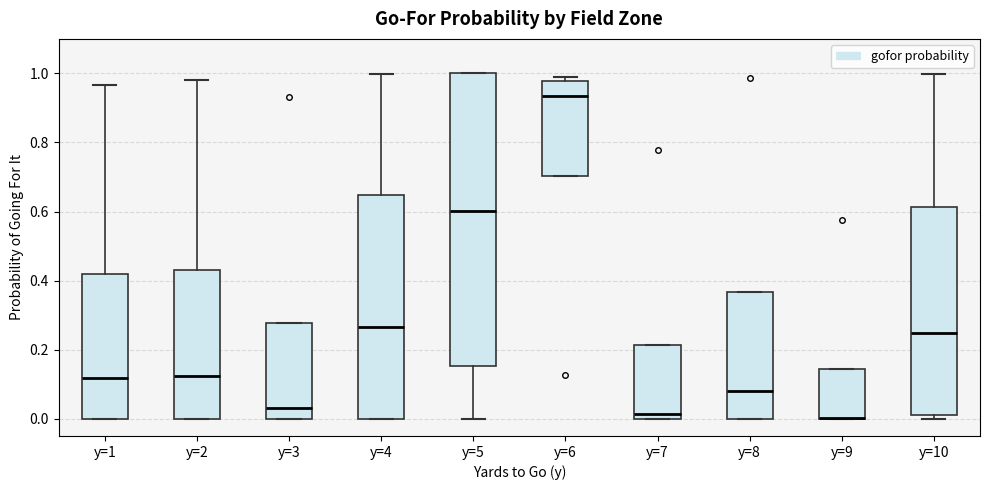

Comparing the boxes themselves (not the whiskers), which one is the tallest?

y=5